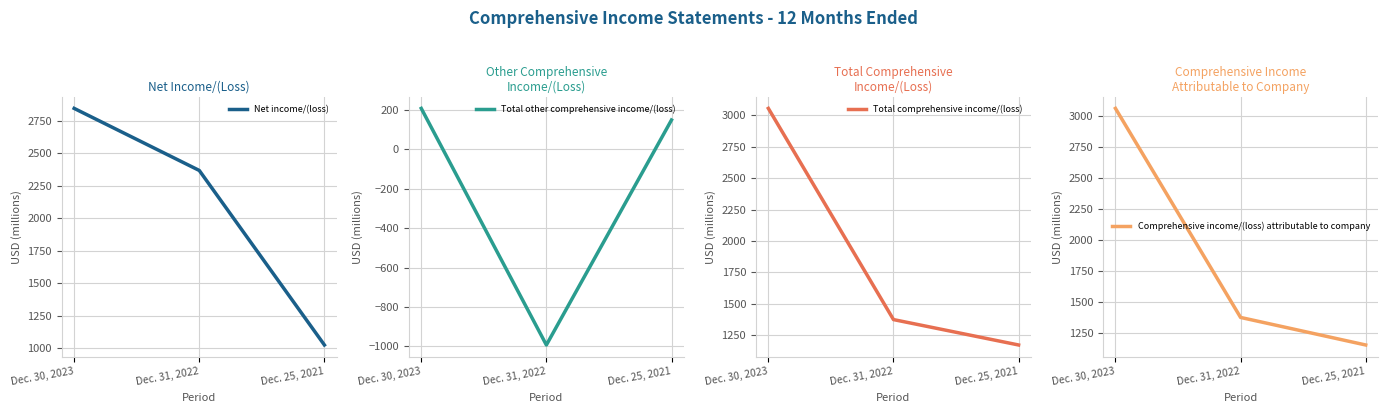

What is the minimum value for Comprehensive income/(loss) attributable to company?

1155